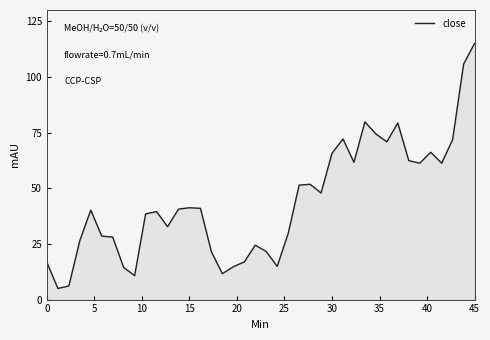

What is the maximum value shown in the chart?

115.0